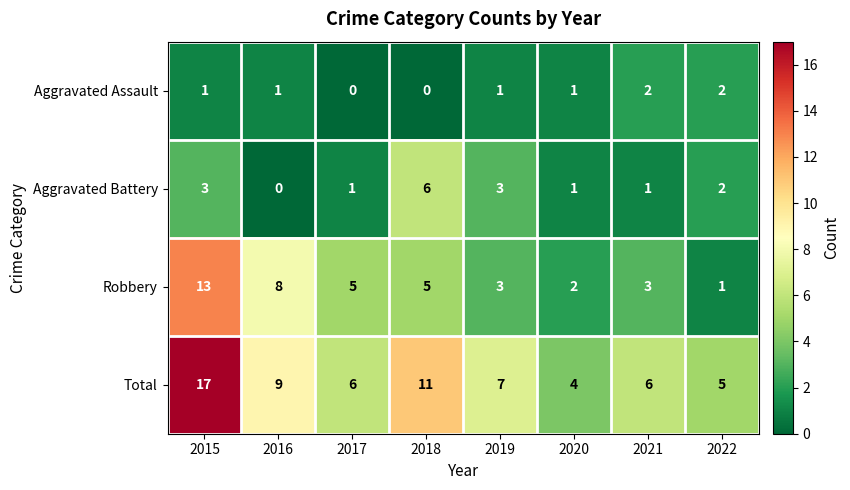

At which category does the chart reach its peak across all series?

2015